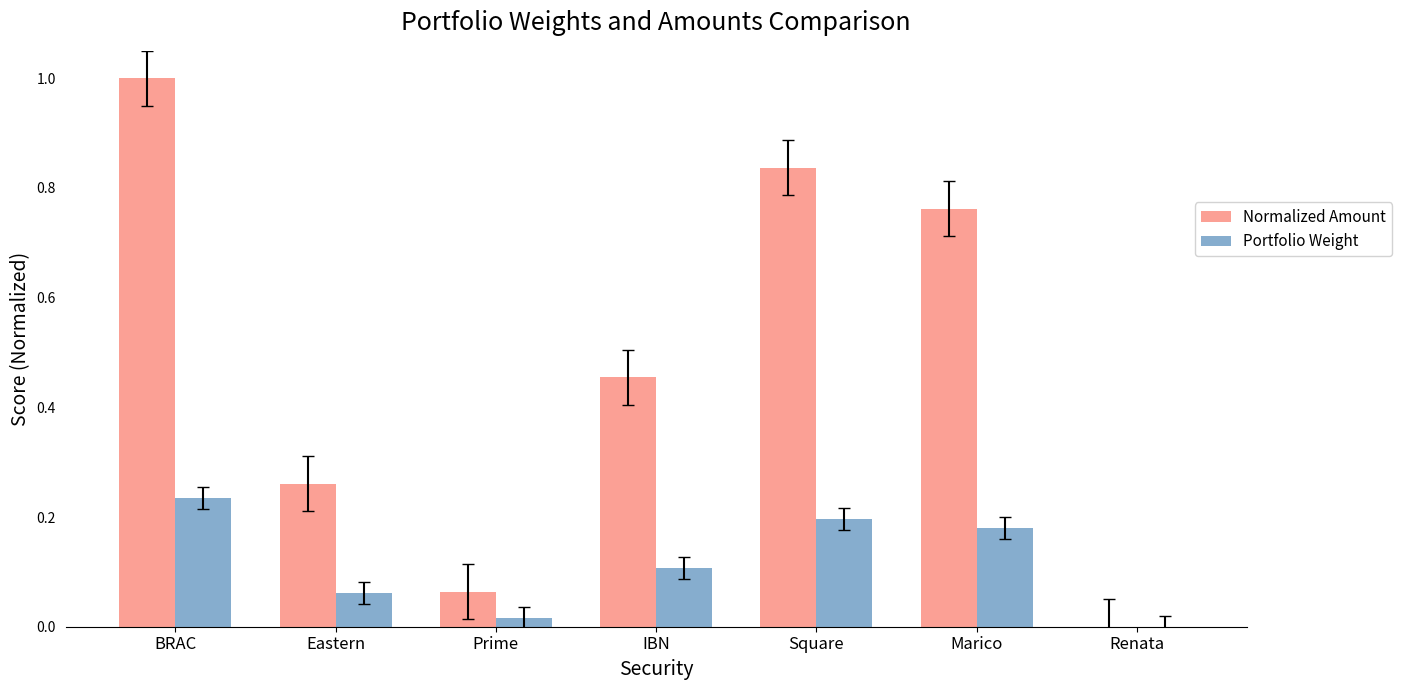

Count the number of categories in the chart.

7